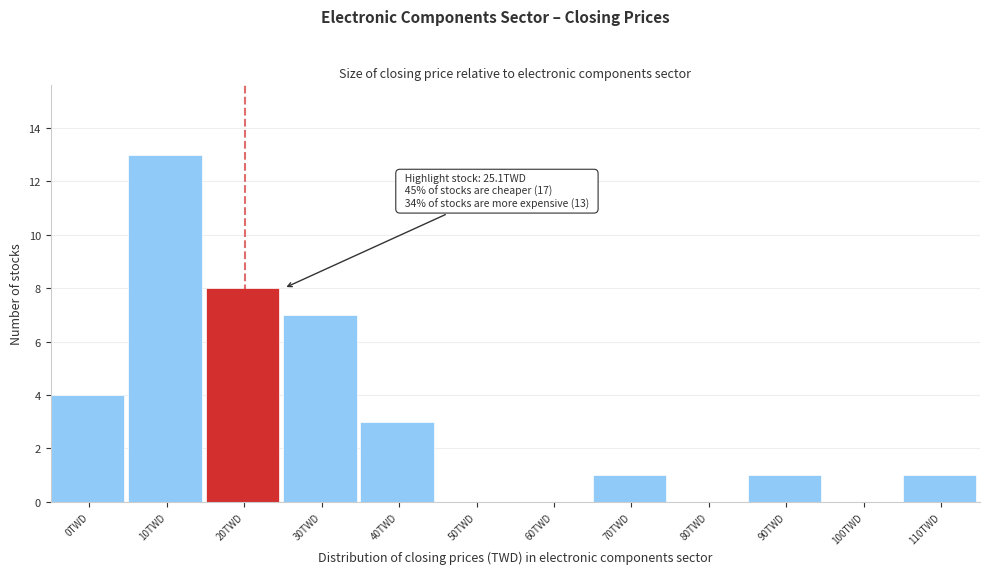

Reading left to right, extract all data points from this chart.

0TWD=4	10TWD=13	20TWD=8	30TWD=7	40TWD=3	50TWD=0	60TWD=0	70TWD=1	80TWD=0	90TWD=1	100TWD=0	110TWD=1